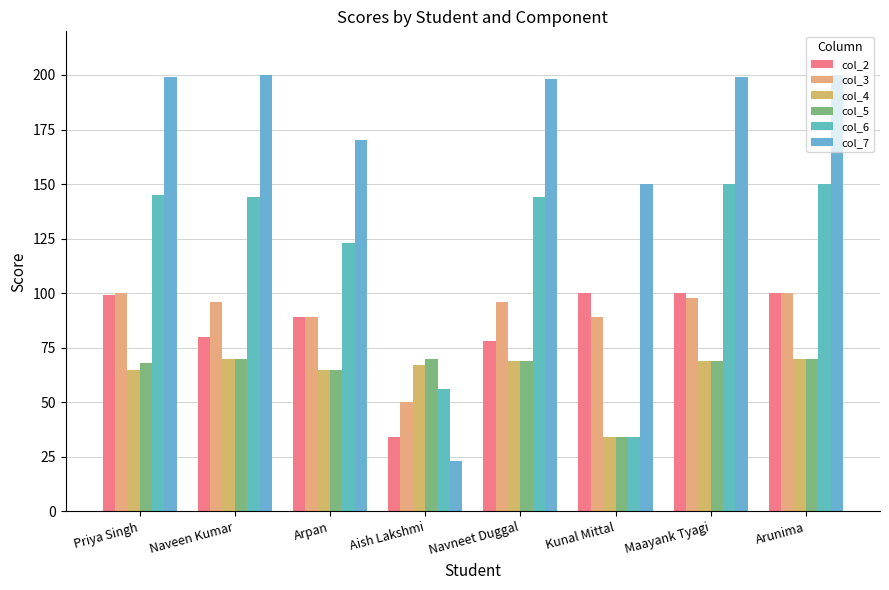

Which series has the largest total across all categories?

col_7